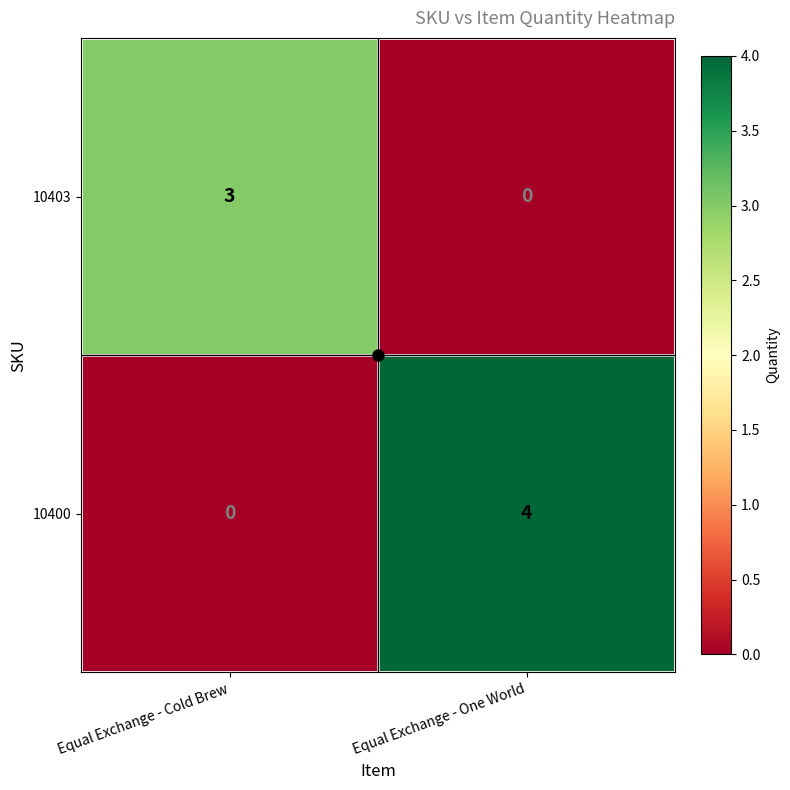

What is the sum of the 10400 values at Equal Exchange - Cold Brew and Equal Exchange - One World?

4